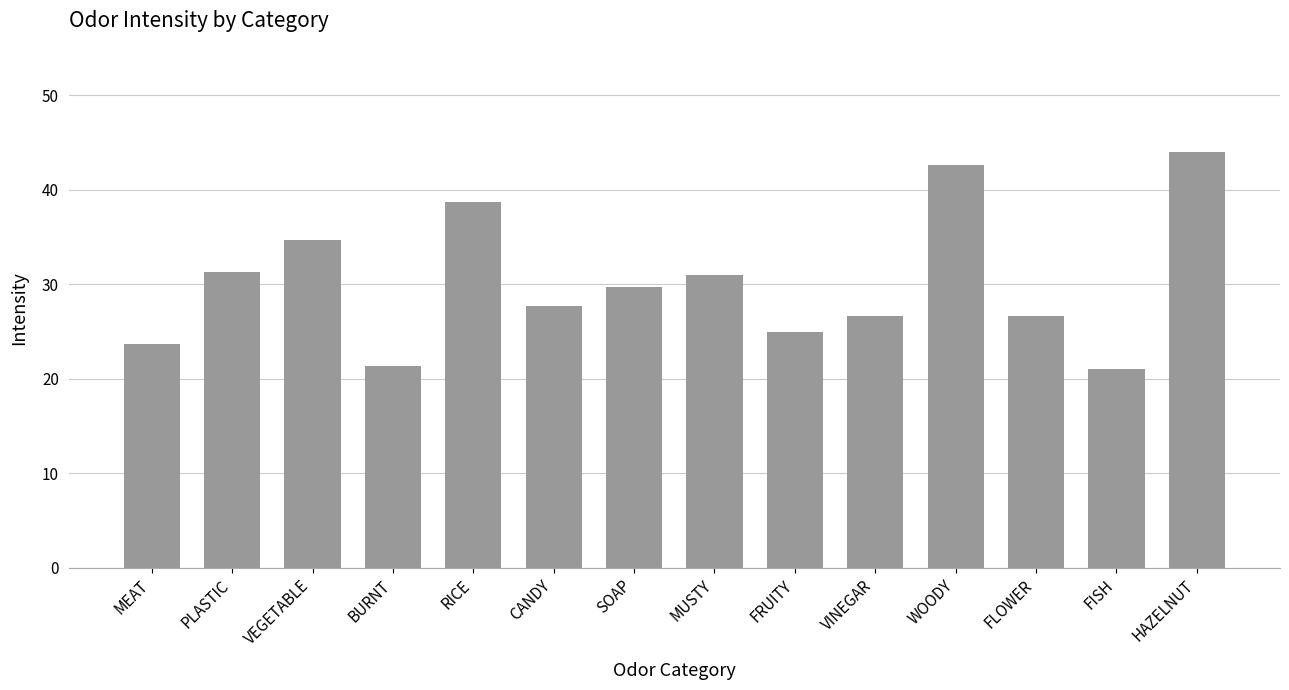

How many data points are less than 29?

7